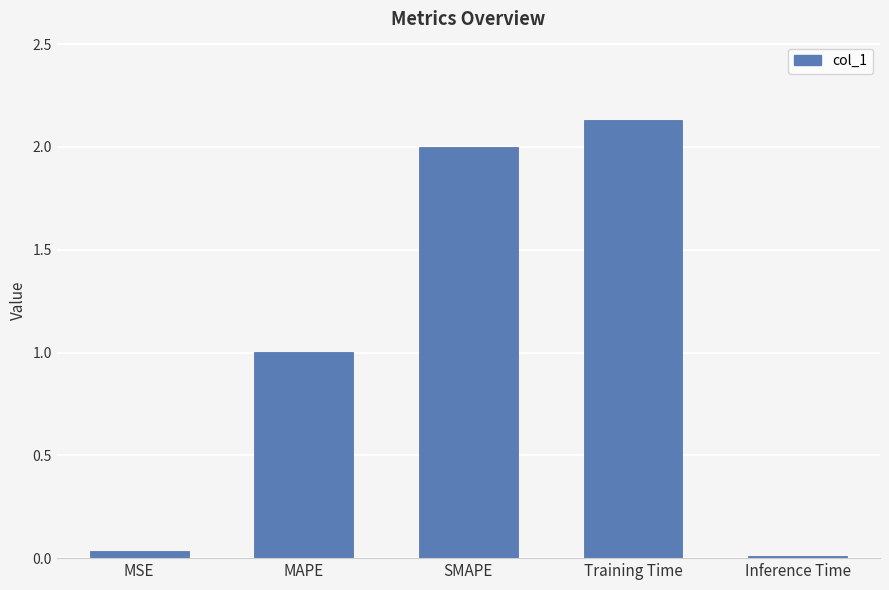

List the labels in order of value, smallest first.

Inference Time, MSE, MAPE, SMAPE, Training Time